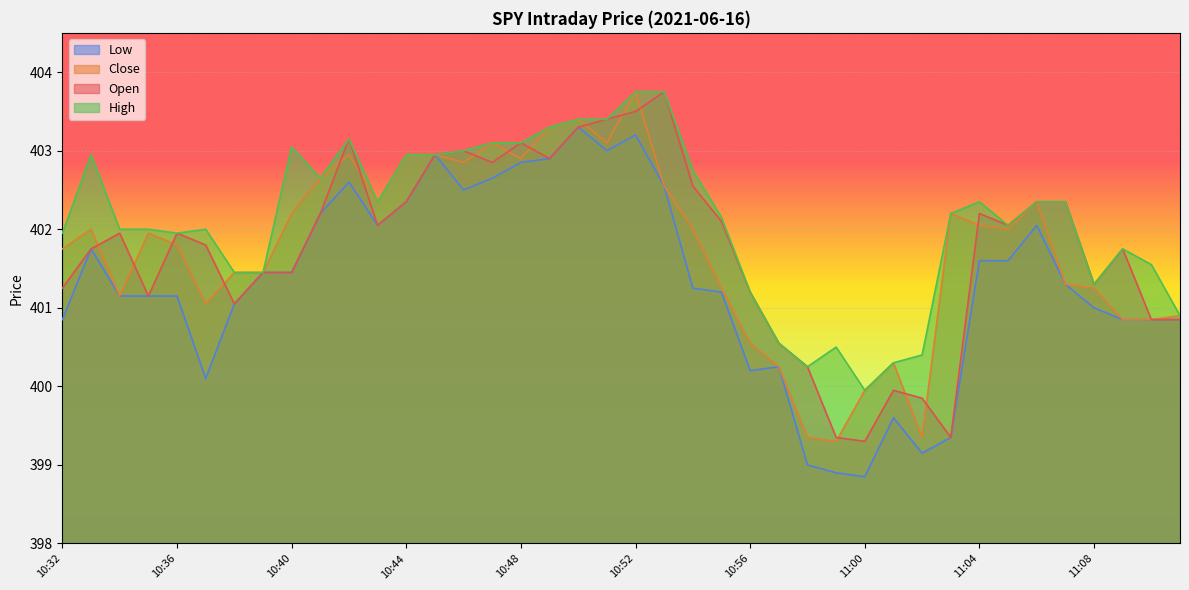

At which label does Open reach its peak?

10:53